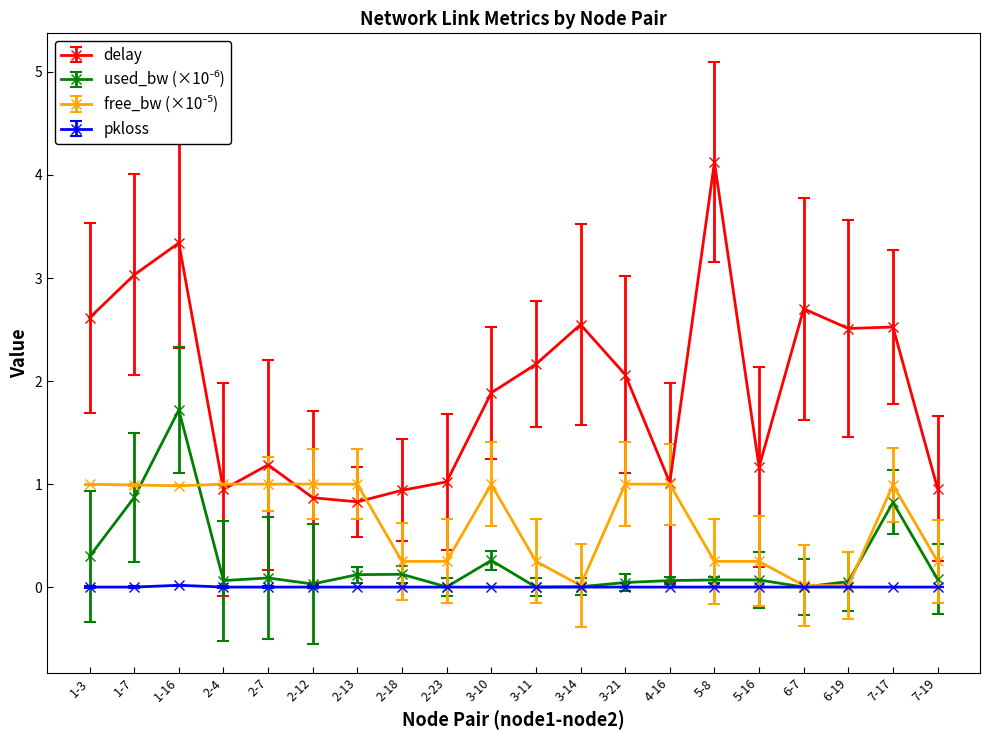

Where is the first local minimum for delay?

2-4